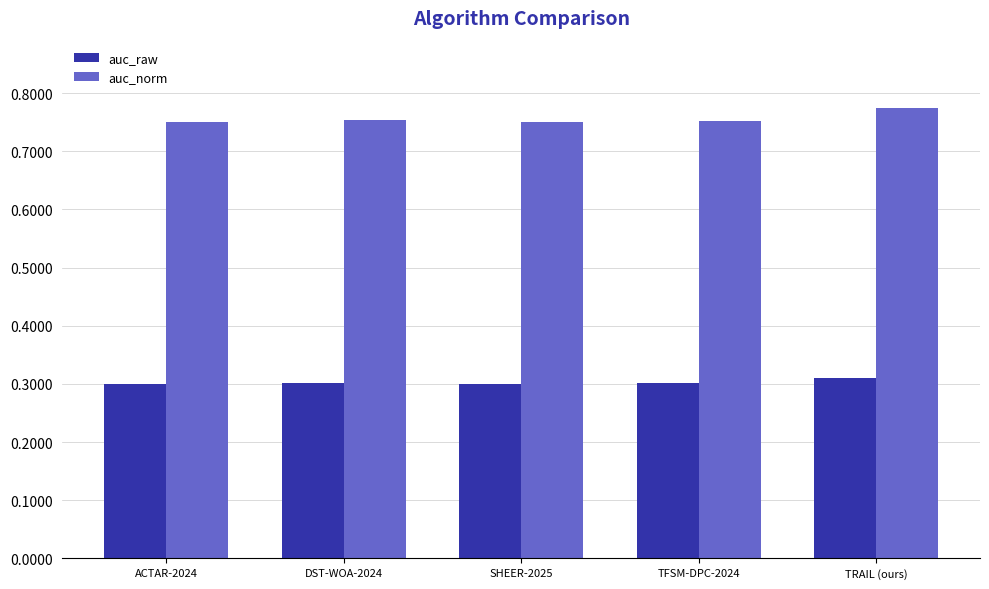

The value of auc_norm at SHEER-2025 is 1.0. True or false?

False